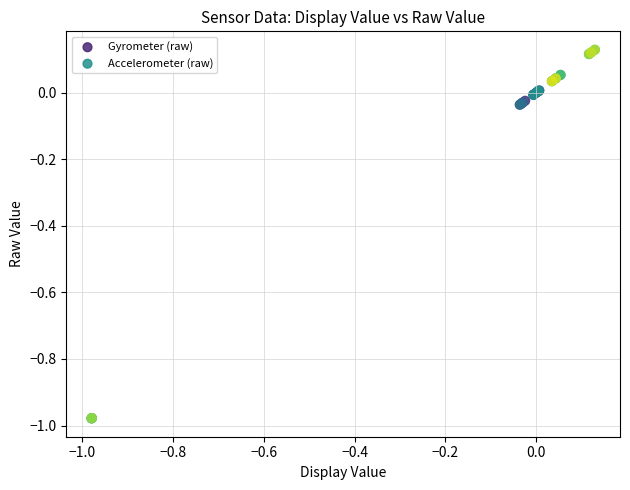

Which series contains the lowest Y value?

Accelerometer (raw)